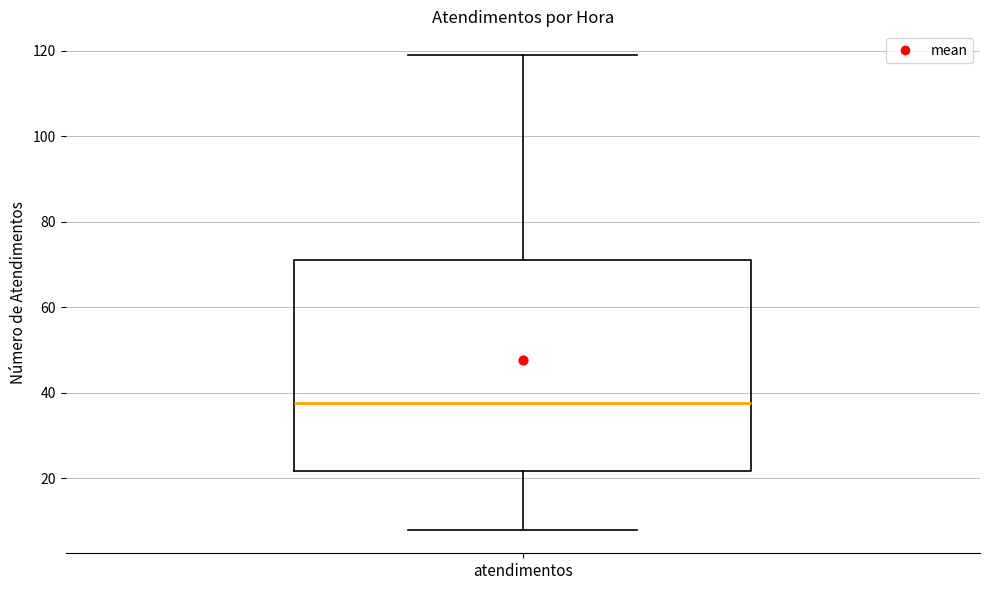

Read this box plot against the y-axis: the position of the median line, the range covered by the box, and the ends of both whiskers. The values are not printed on the chart, so give them approximately, as read against the axis.

median 38, box 22 to 72, whiskers 8 to 120